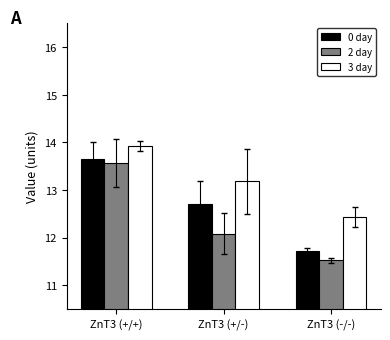

What is the total value across all series at ZnT3 (+/+)?

41.1